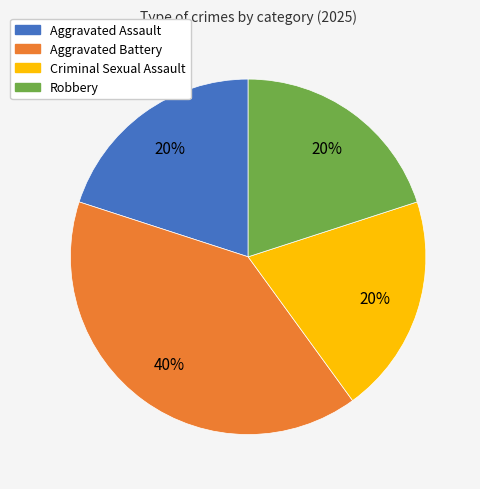

Is Criminal Sexual Assault the majority of the pie?

No